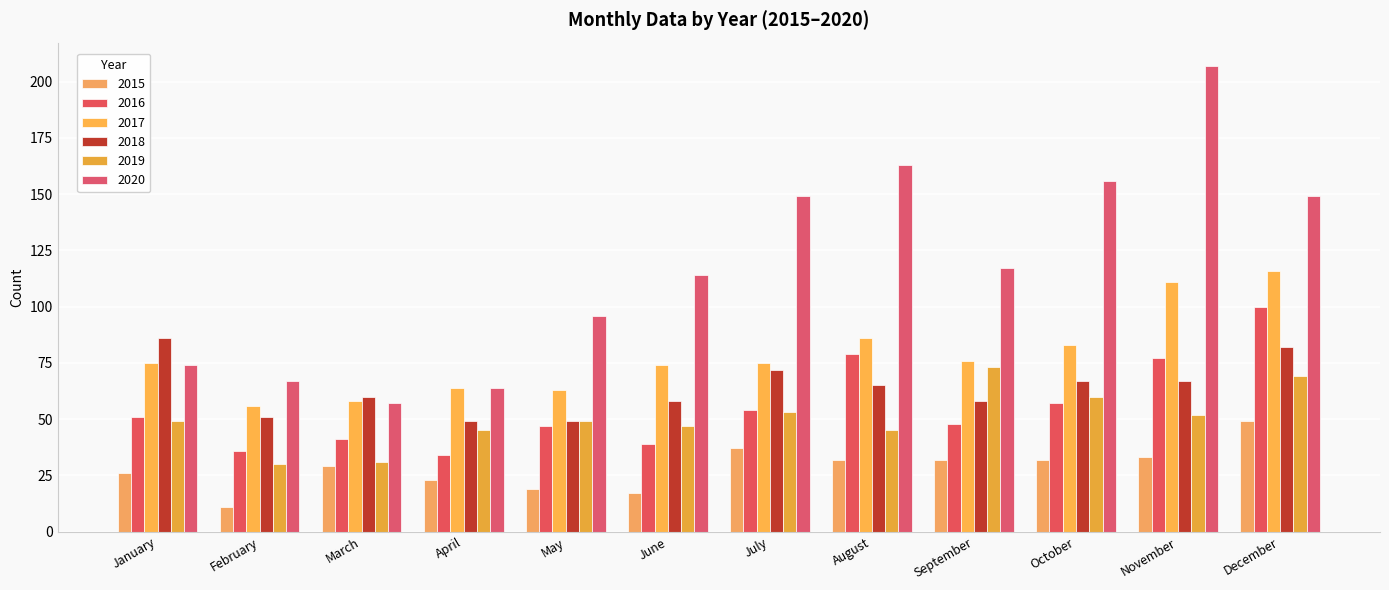

How many bars are there in total?

72